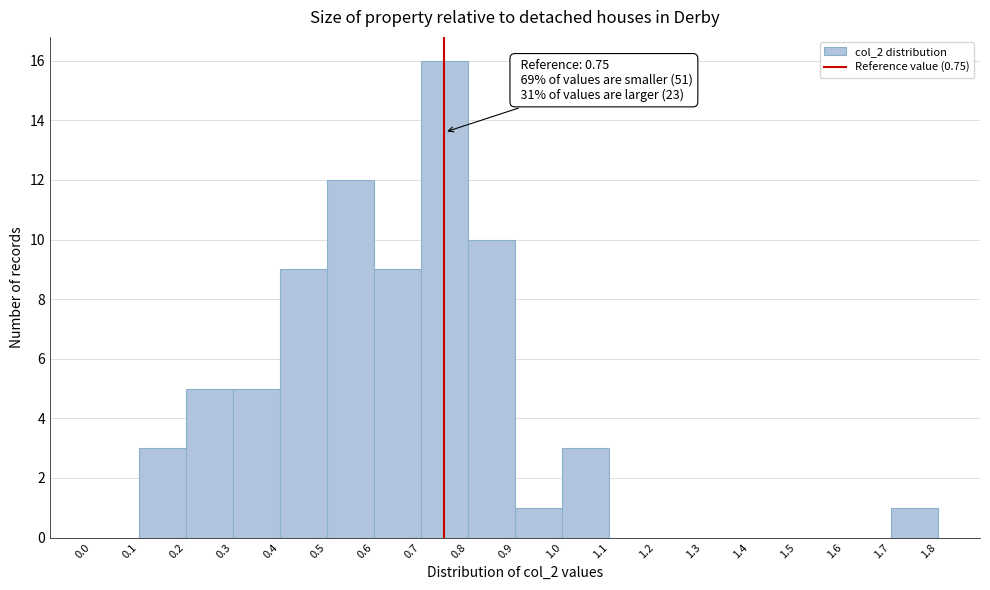

Over which range of the x-axis is the bar tallest?

0.7 to 0.8